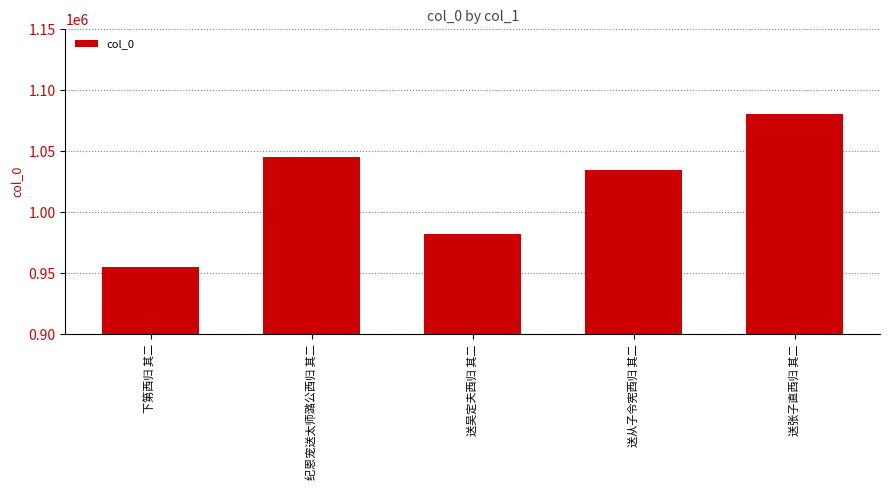

What is the average value?

1019515